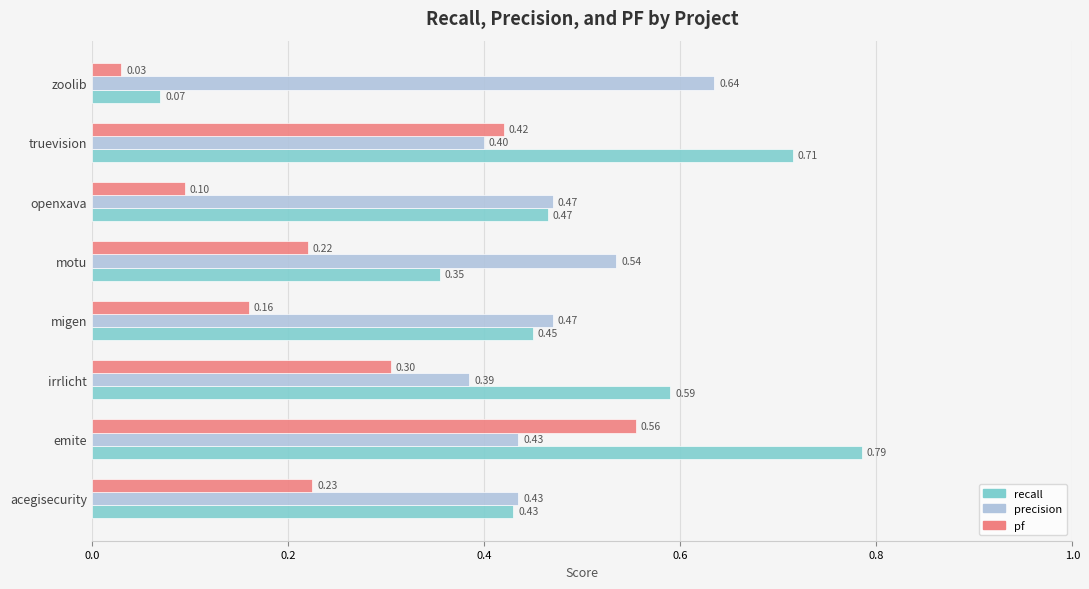

Which series has the largest range (max minus min)?

recall